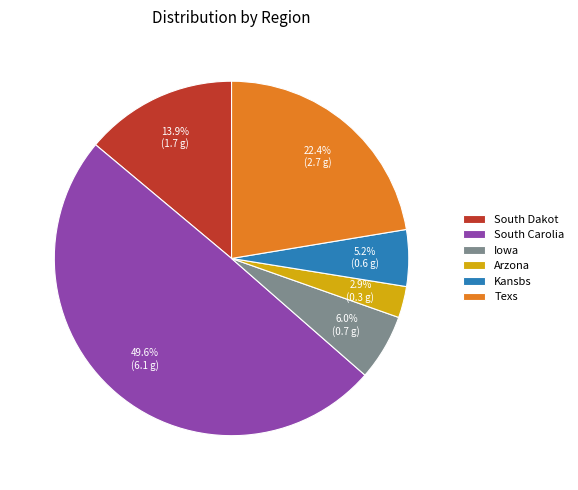

What percentage do South Dakot and Arzona together represent?

16.8%